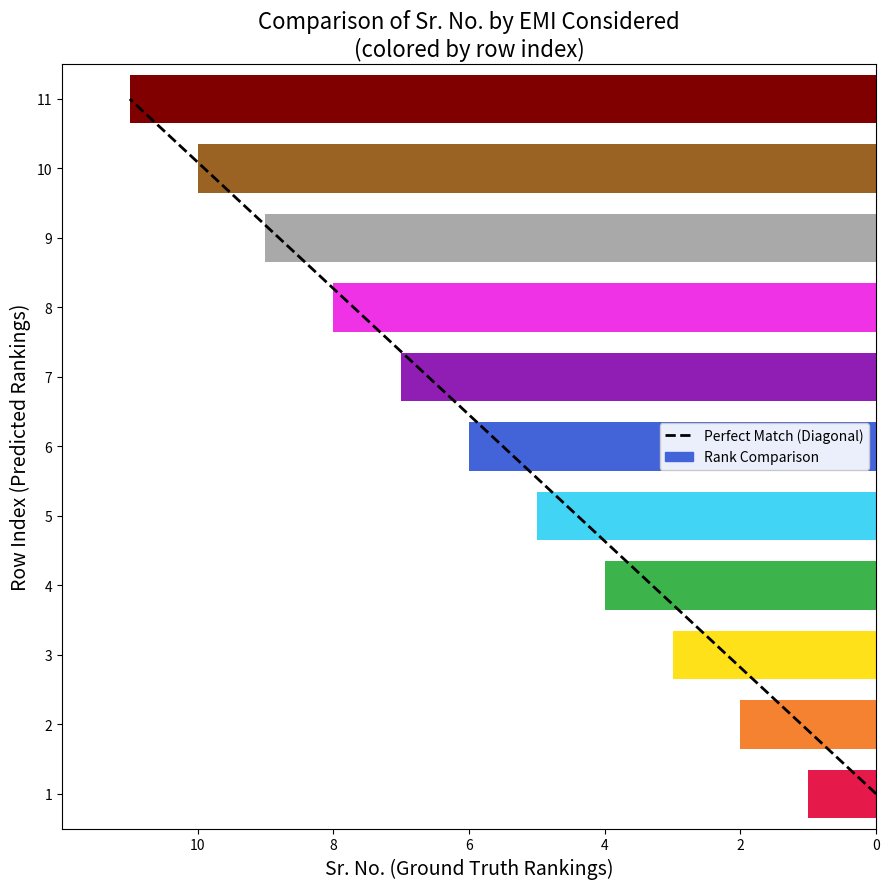

Which has a higher value, 2 or 0?

2